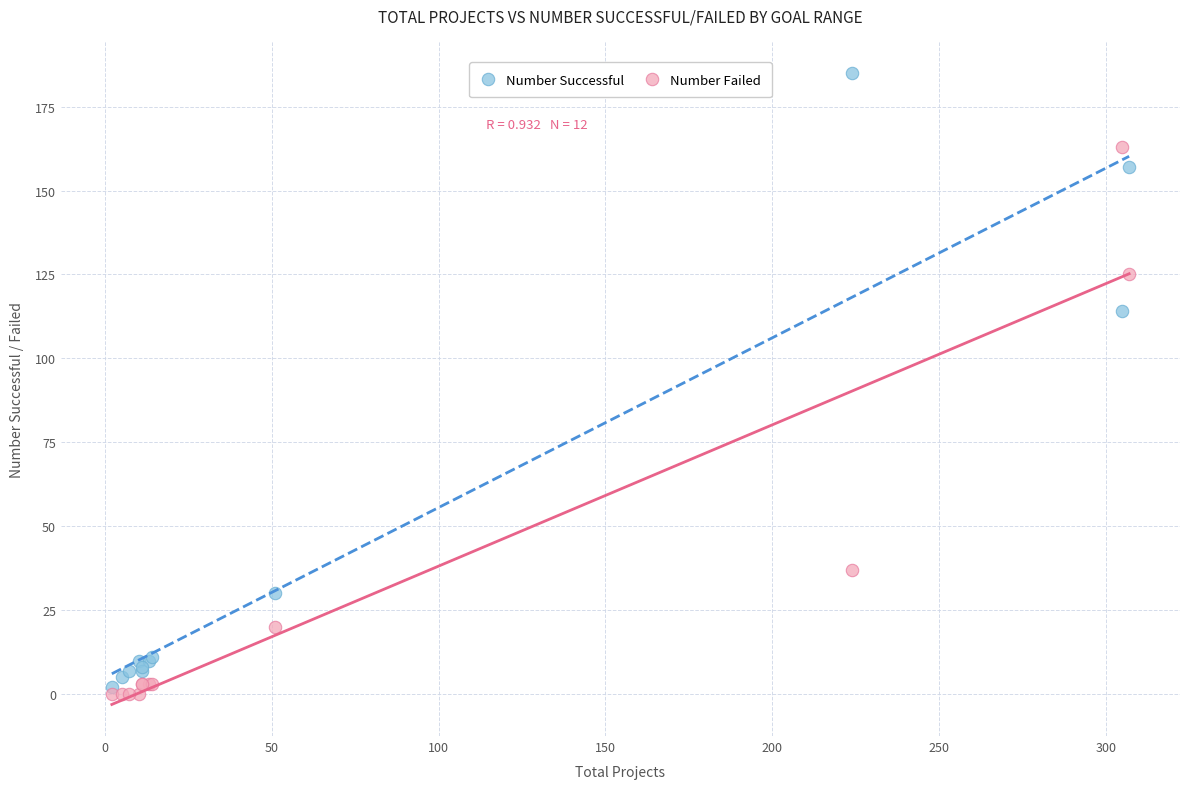

In the Number Failed series, what Y value is closest to 81?

37